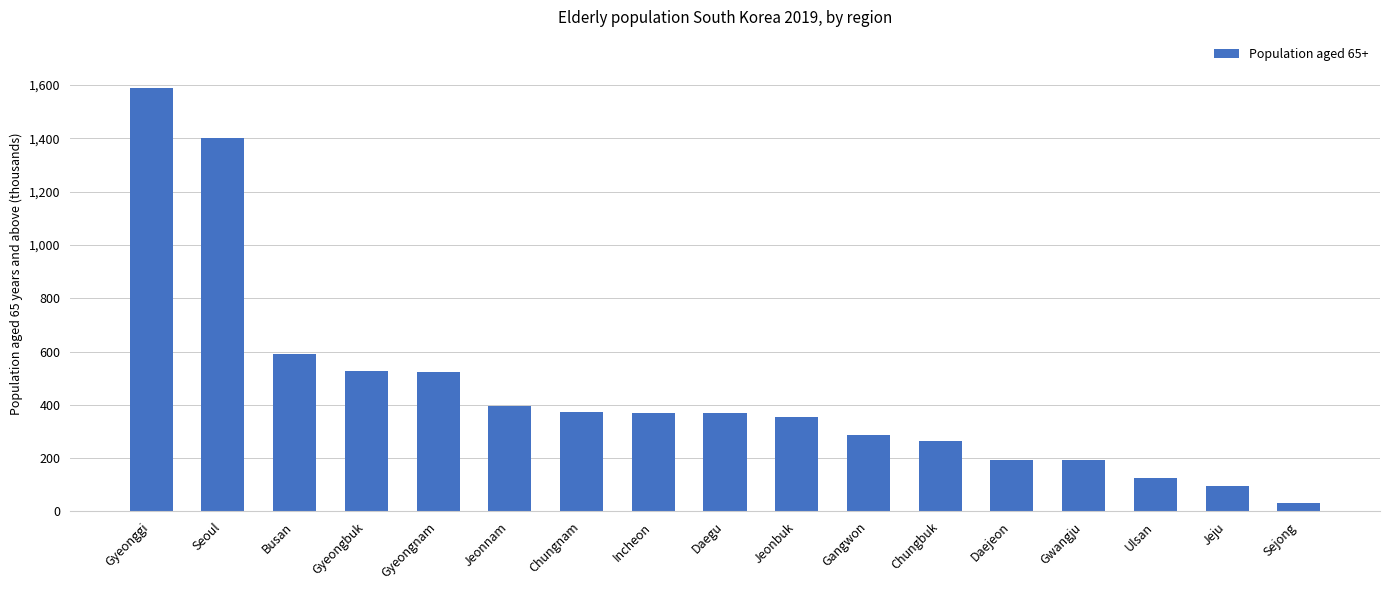

What is the ratio of the value at Incheon to the value at Daegu?

1.0